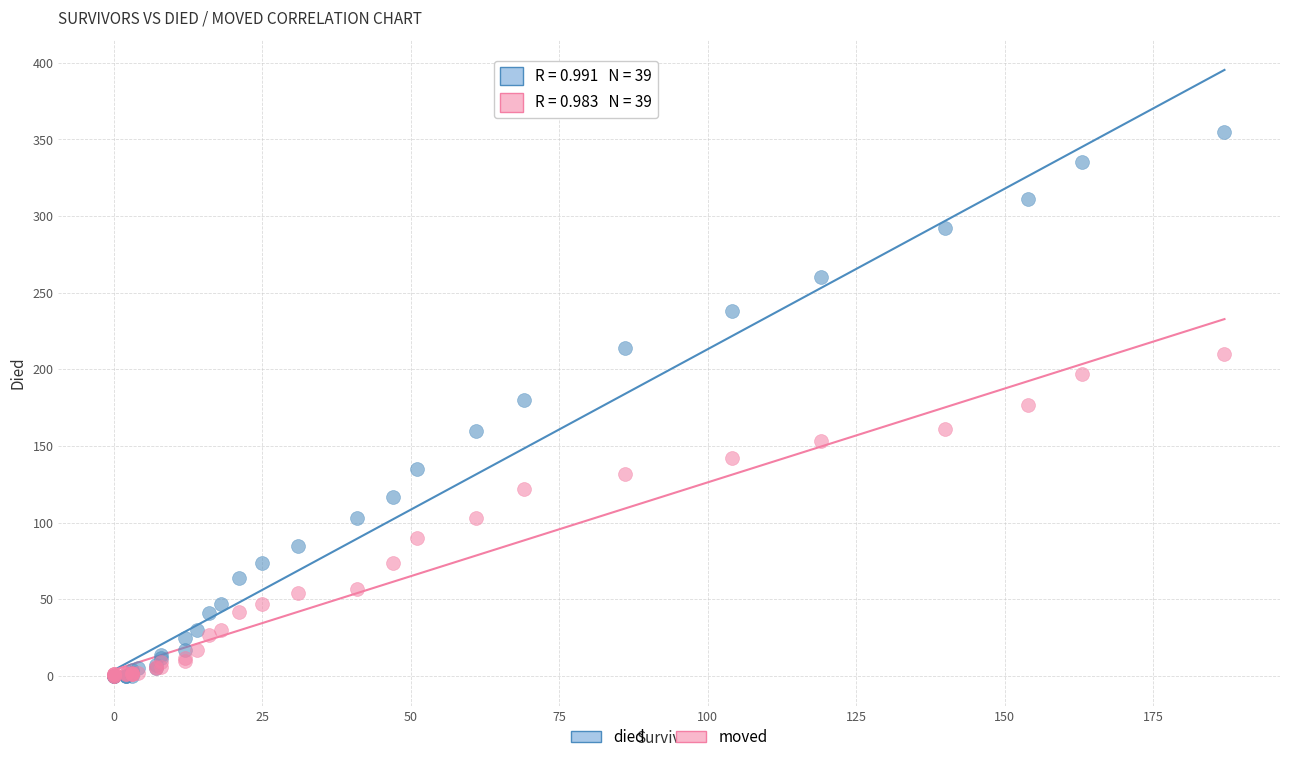

What are all the series names shown in the legend?

died, moved